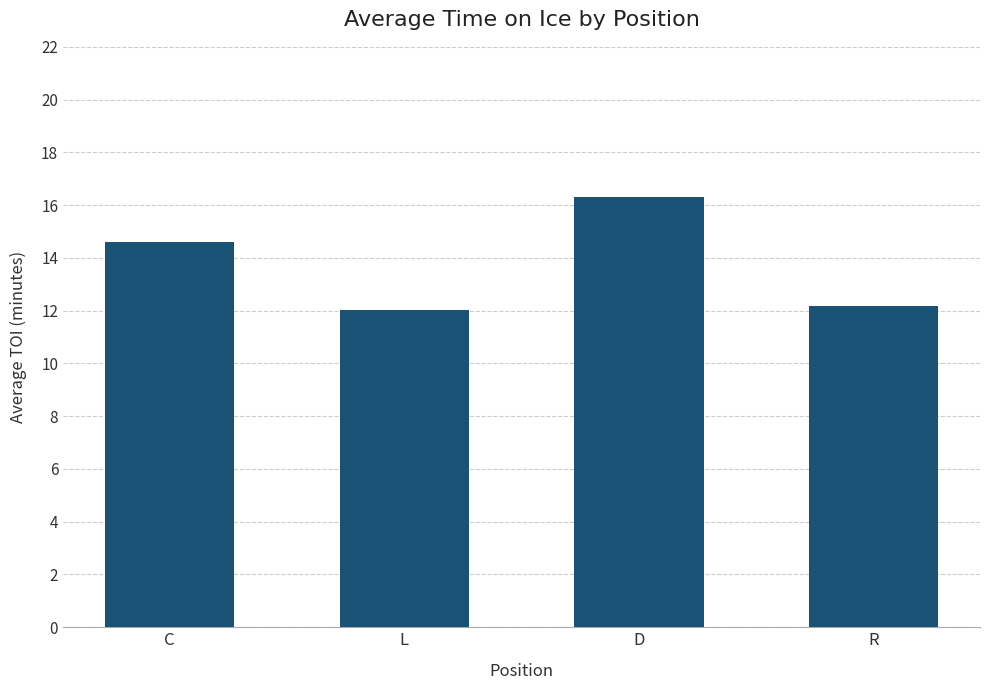

What is the label of the 3rd bar from the right?

L